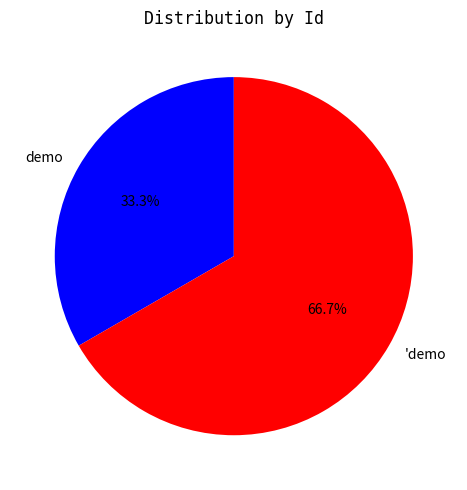

Which category accounts for the majority?

'demo